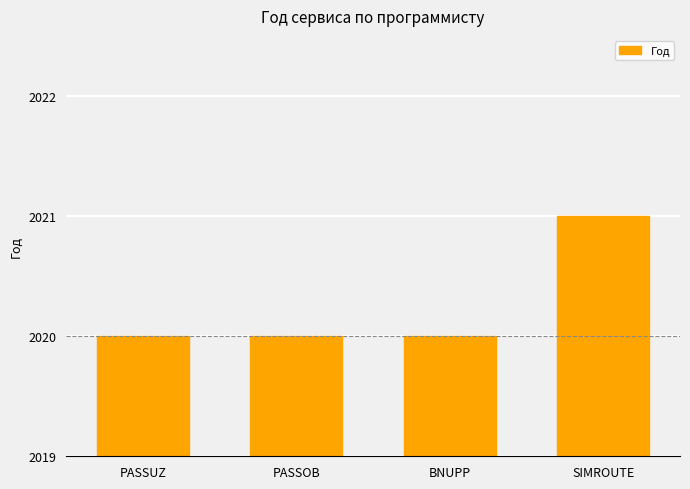

What is the value of the 3rd bar from the left?

2020